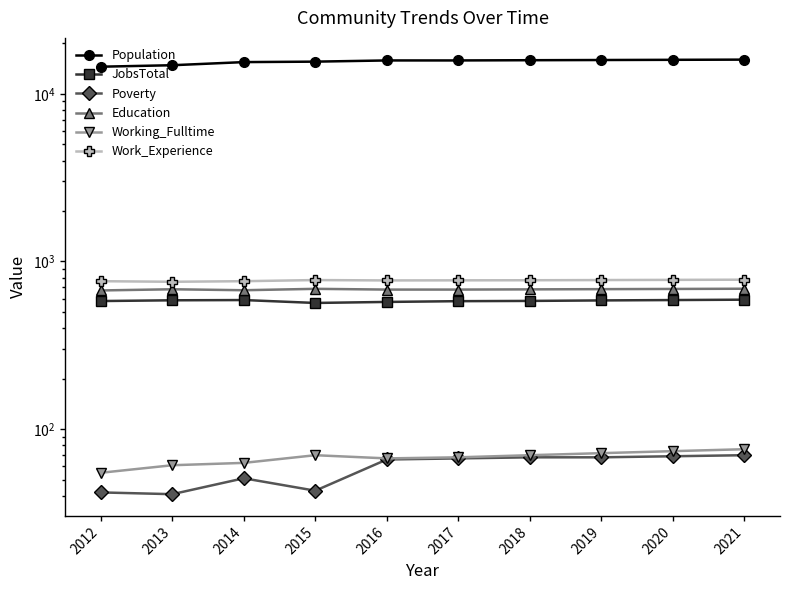

At 2013, list the series in order from smallest to largest.

Poverty, Working_Fulltime, JobsTotal, Education, Work_Experience, Population